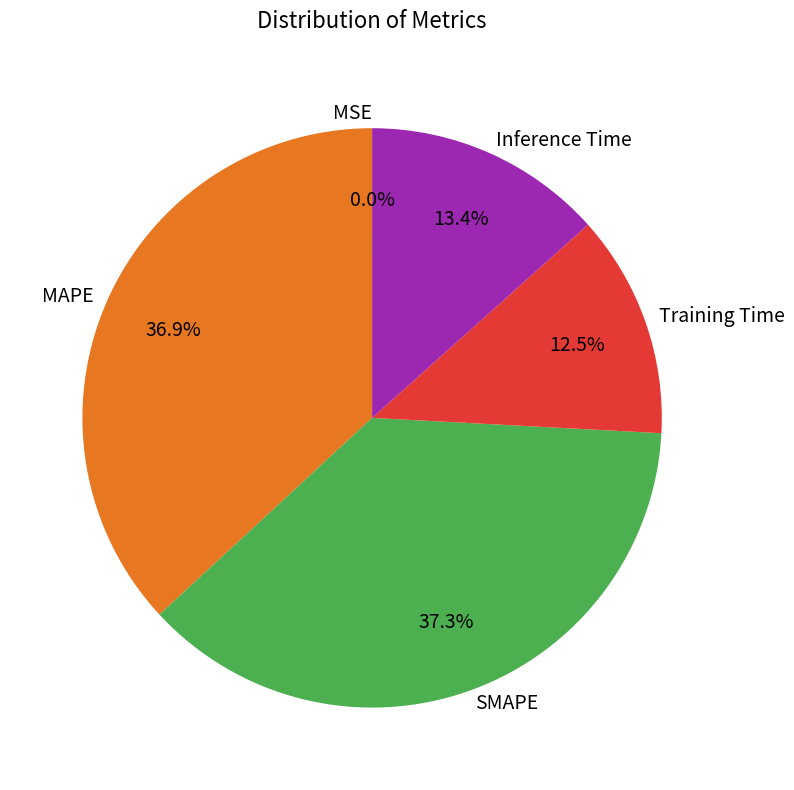

What percentage is NOT represented by Inference Time?

86.6%